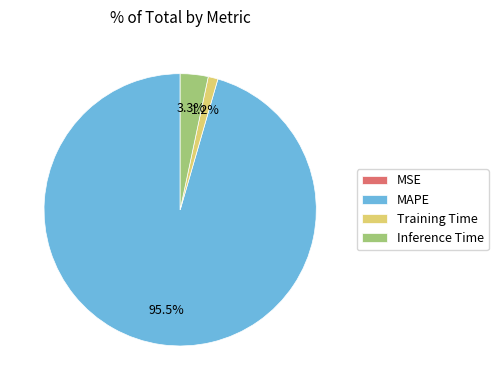

Between Training Time and Inference Time, which is larger?

Inference Time